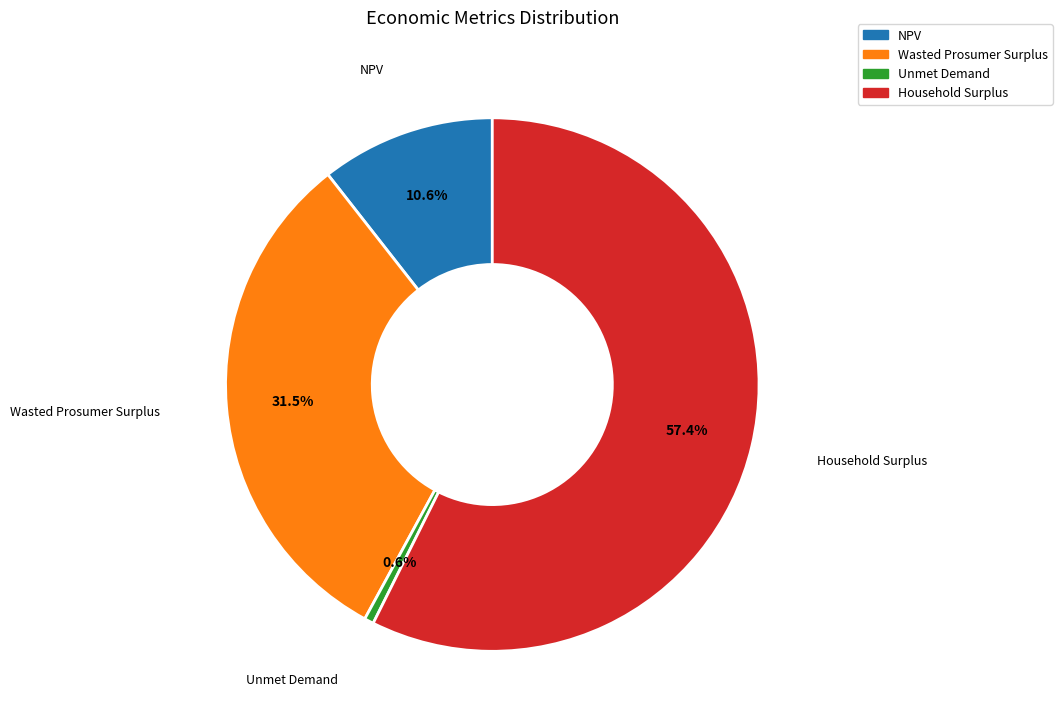

Between Unmet Demand and NPV, which is larger?

NPV